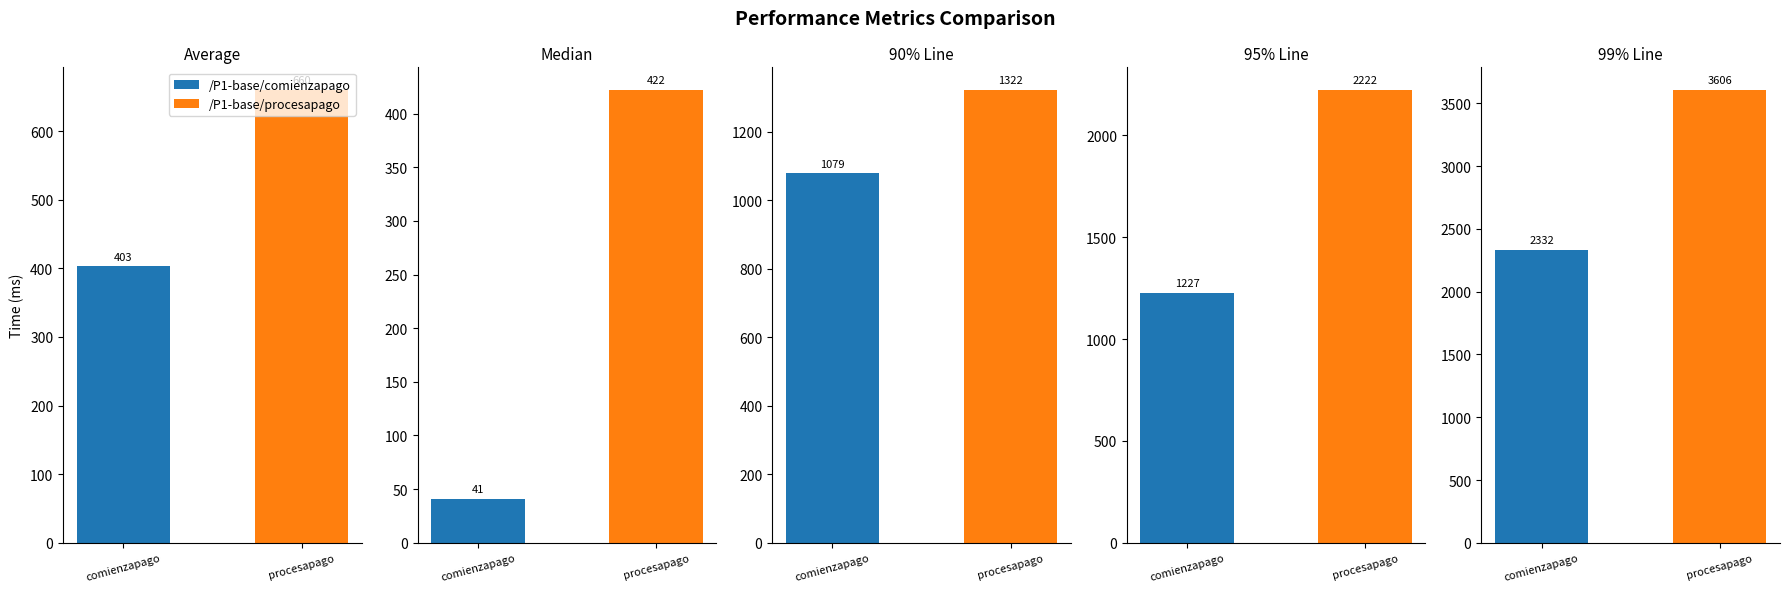

What is the average value of the 90% Line series?

1200